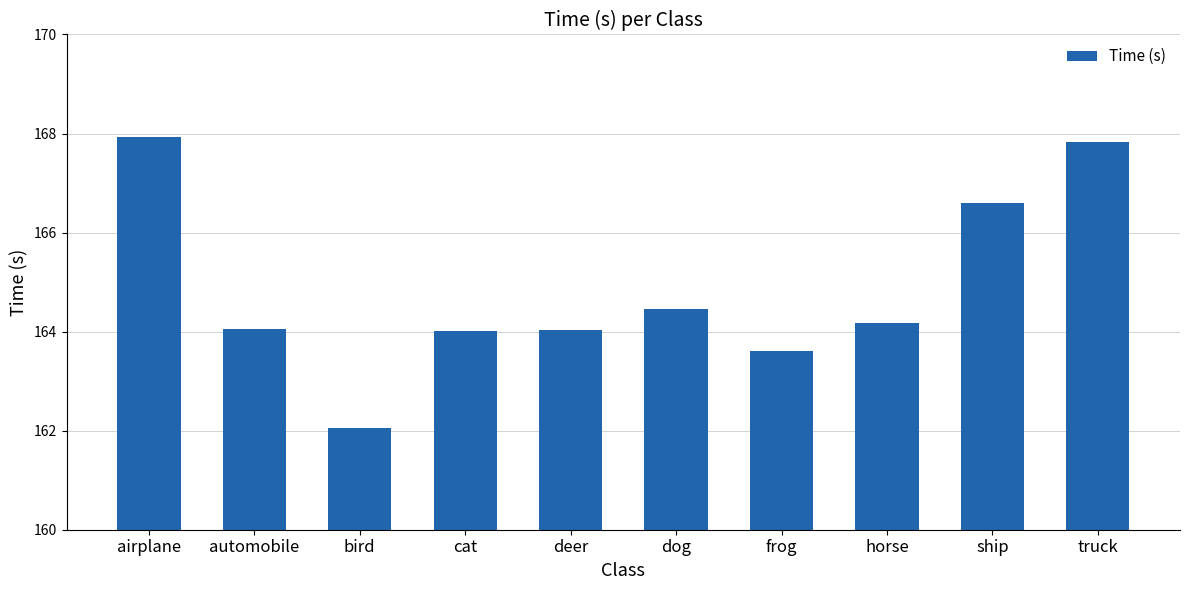

The chart shows a value of 166.6 at ship. True or false?

True